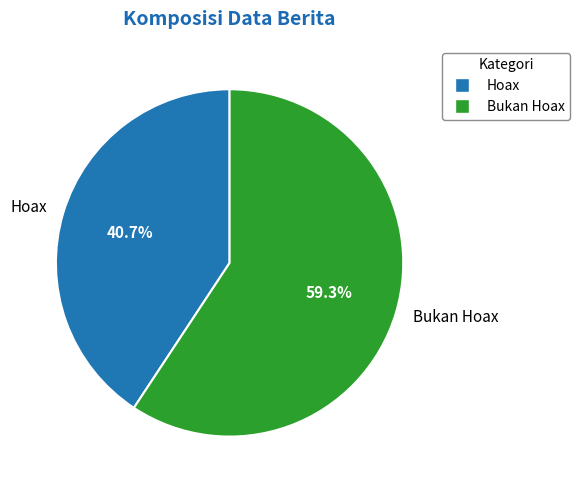

What is the largest slice in the pie chart?

Bukan Hoax